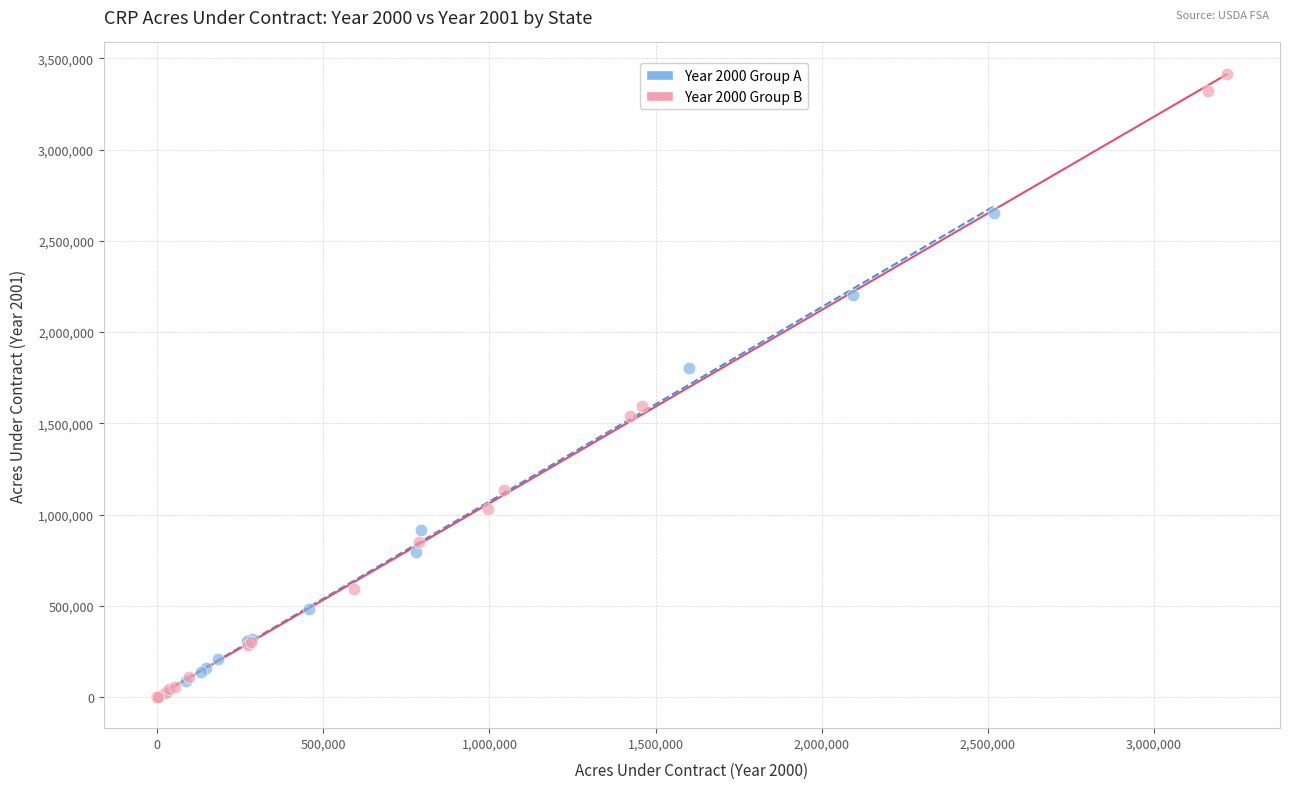

Which series reaches the maximum Y coordinate?

Year 2000 Group B